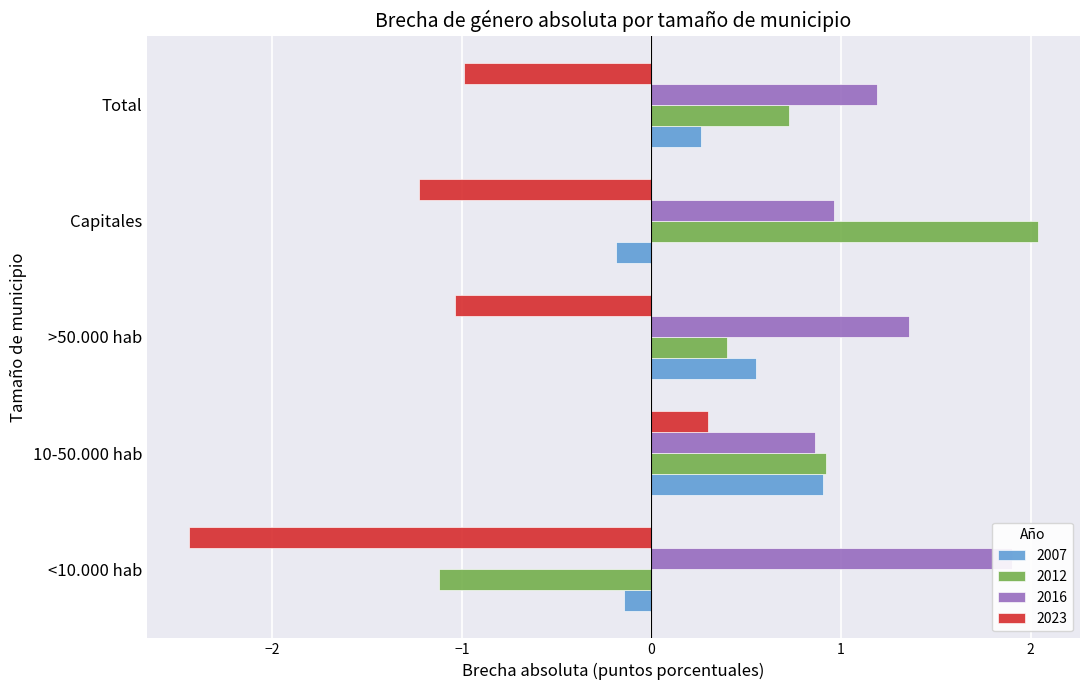

What are all the series names shown in the legend?

2007, 2012, 2016, 2023